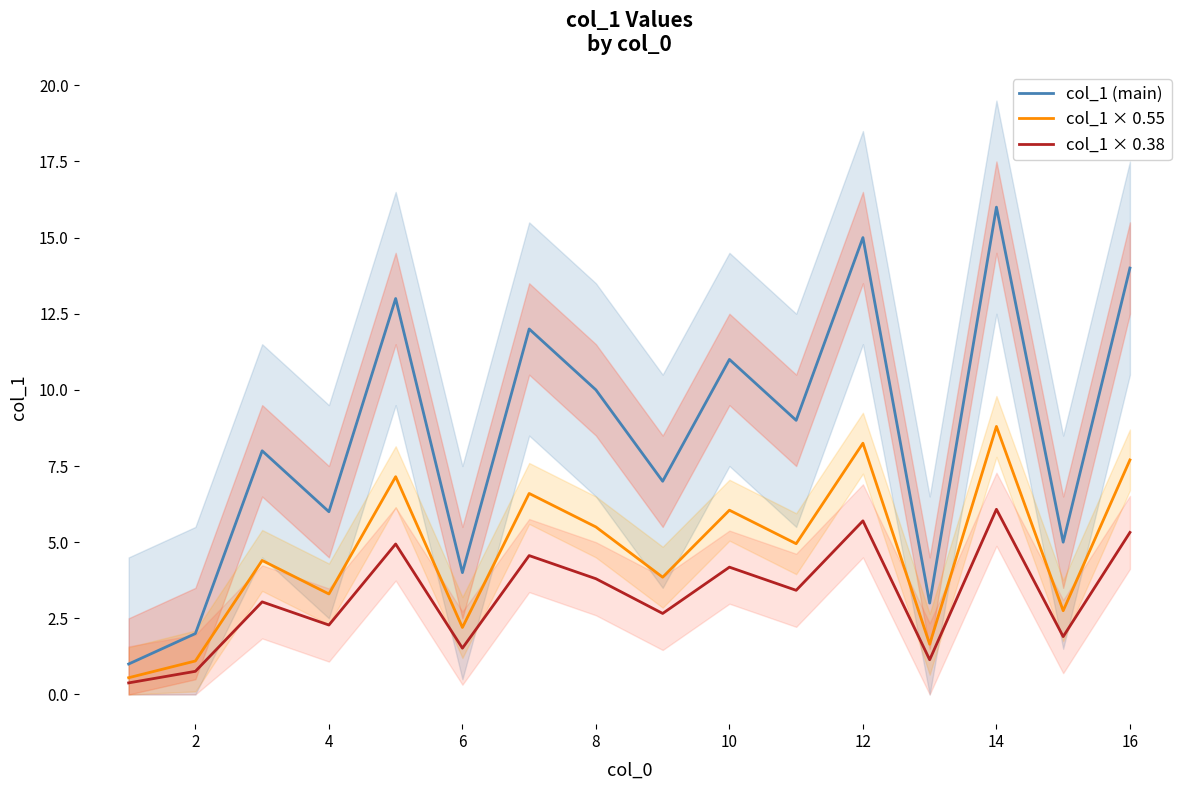

True or false: col_1 × 0.55 and col_1 × 0.38 intersect in this chart.

False